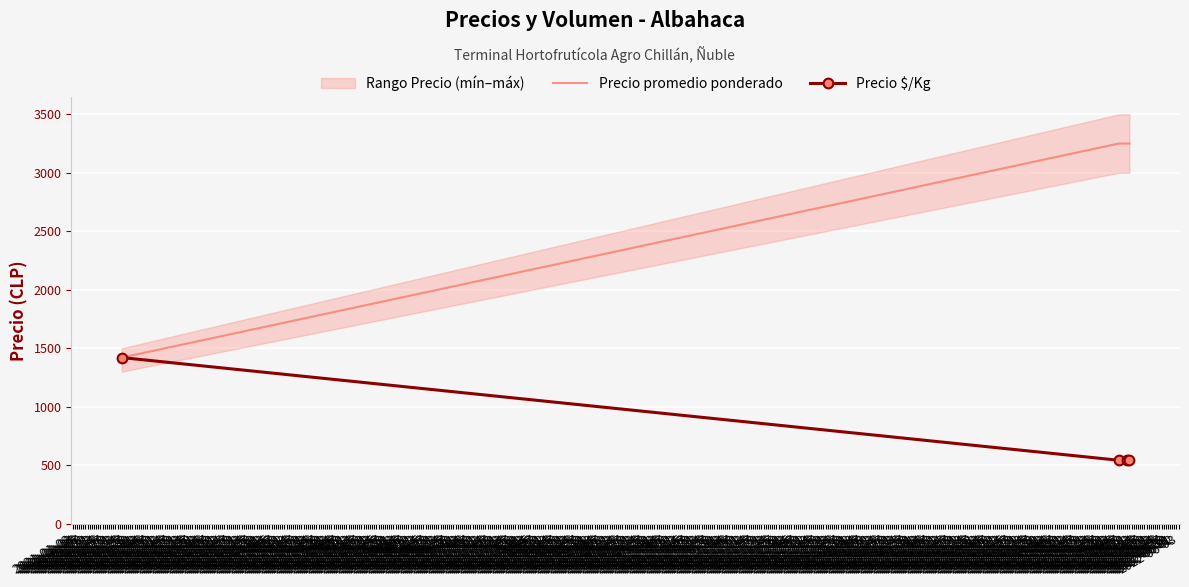

How many lines are shown in the chart?

2